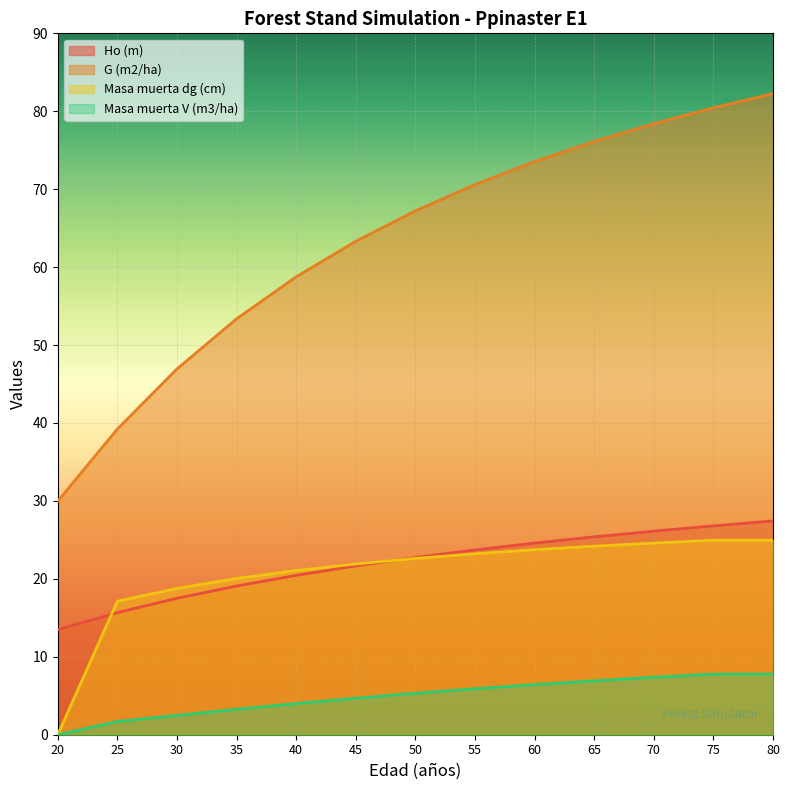

How many lines are shown in the chart?

4